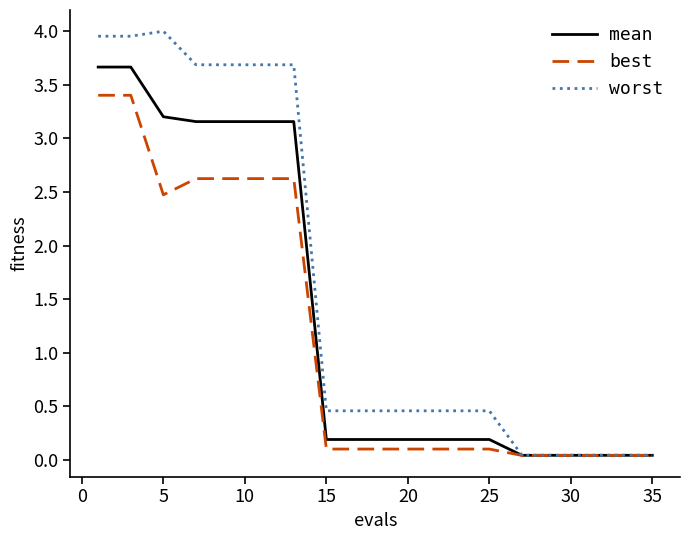

Which series has the widest spread of values?

worst